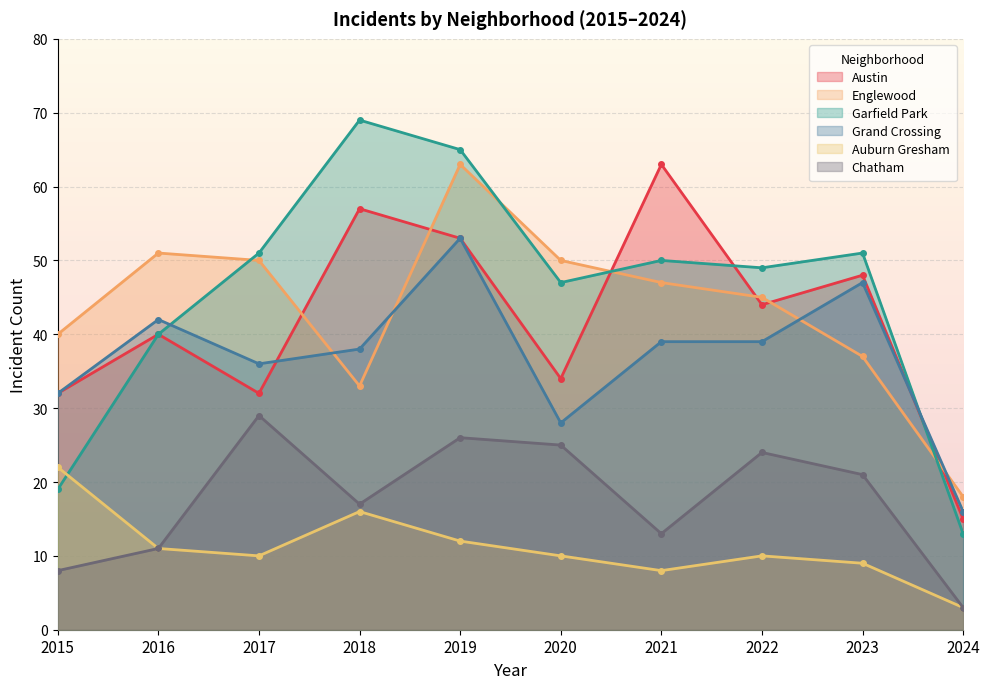

The Chatham series shows 36 at 2020. True or false?

False